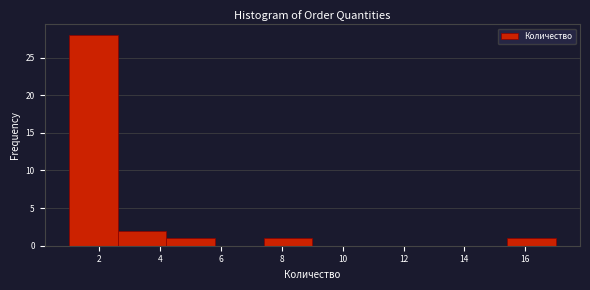

Reading left to right, transcribe this chart: for each bar, give the range it covers on the x-axis and its height. The values are not printed on the chart, so give them approximately, as read against the axis.

1.0 to 2.6: 28
2.6 to 4.2: 2
4.2 to 5.8: 1
5.8 to 7.4: 0
7.4 to 9.0: 1
9.0 to 10.6: 0
10.6 to 12.2: 0
12.2 to 13.8: 0
13.8 to 15.4: 0
15.4 to 17.0: 1